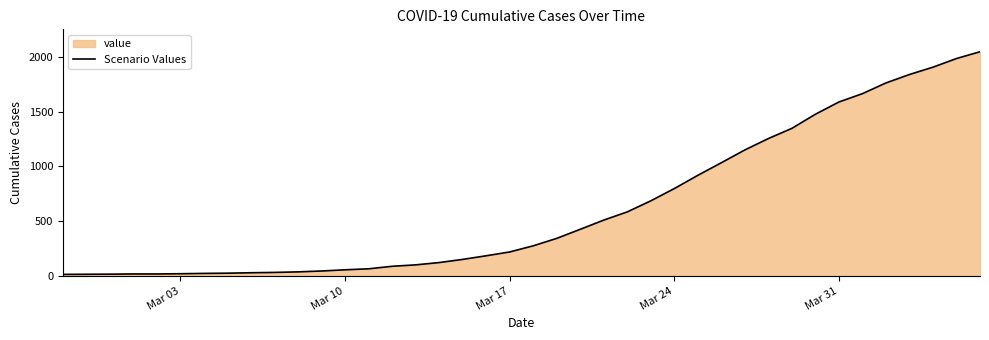

What is the maximum value shown in the chart?

2047